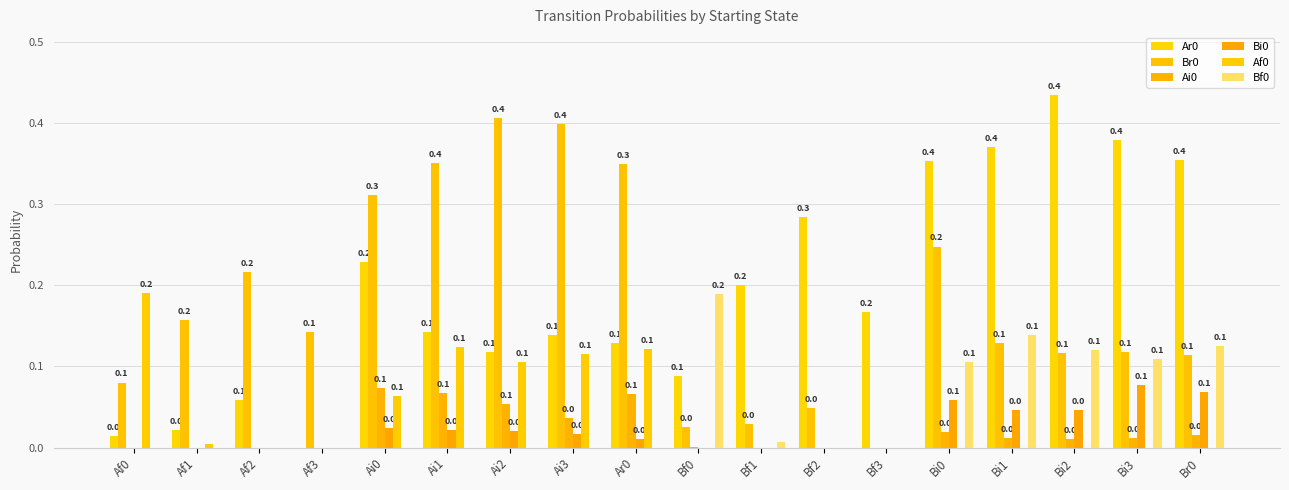

Are the bars grouped side by side (vs. stacked)?

Yes